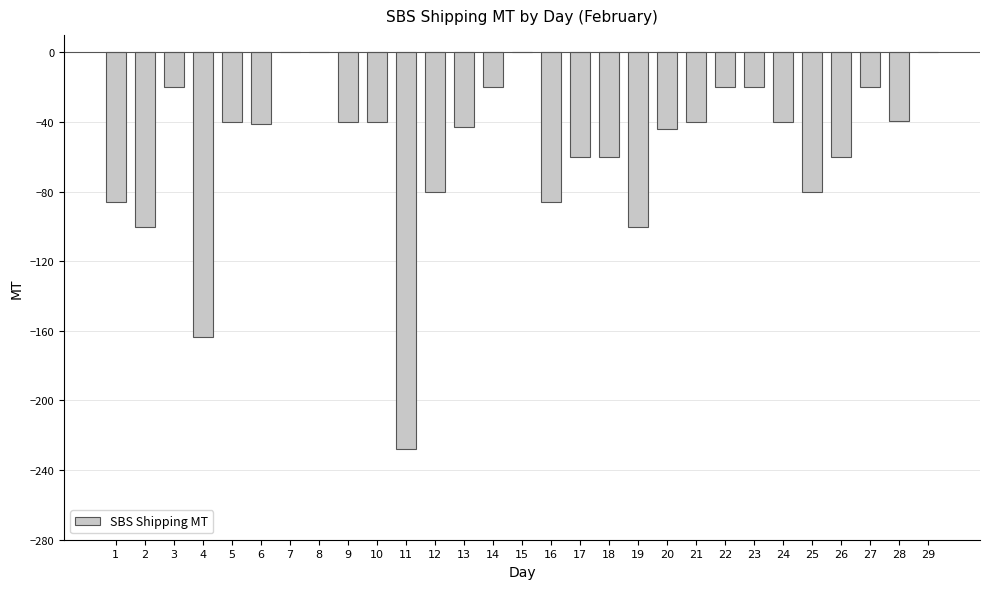

Is it true that the value at 28 is -53.2?

False